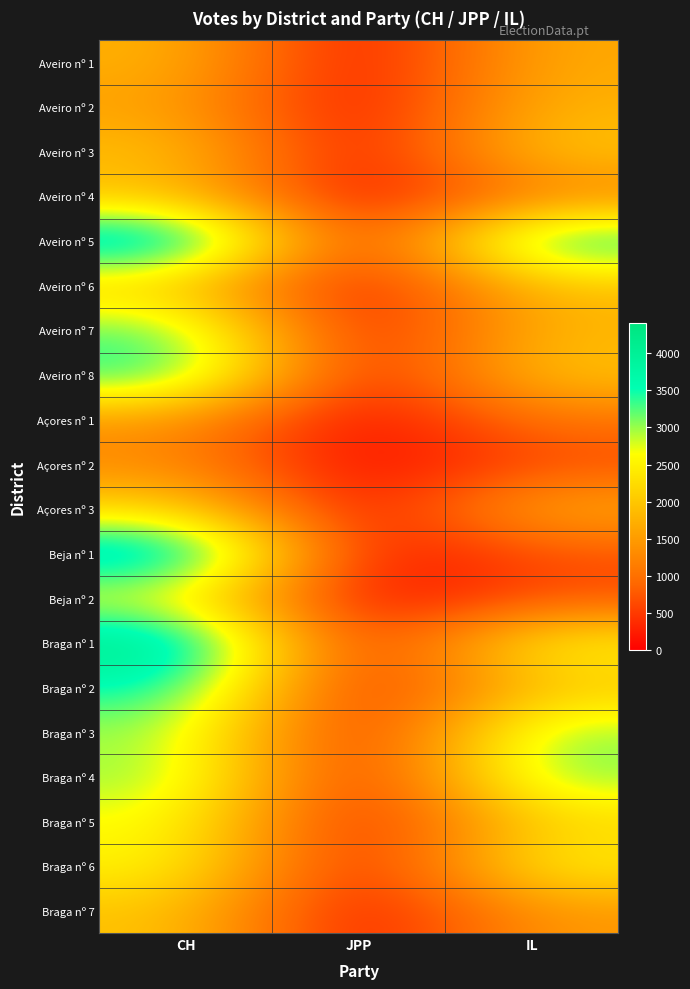

At which category does the chart reach its minimum across all series?

JPP